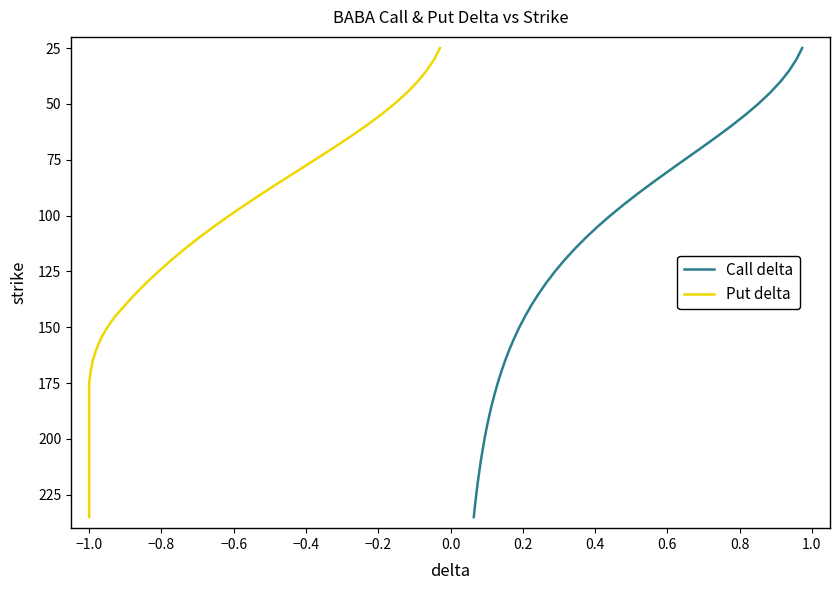

What are all the series names shown in the legend?

Call delta, Put delta